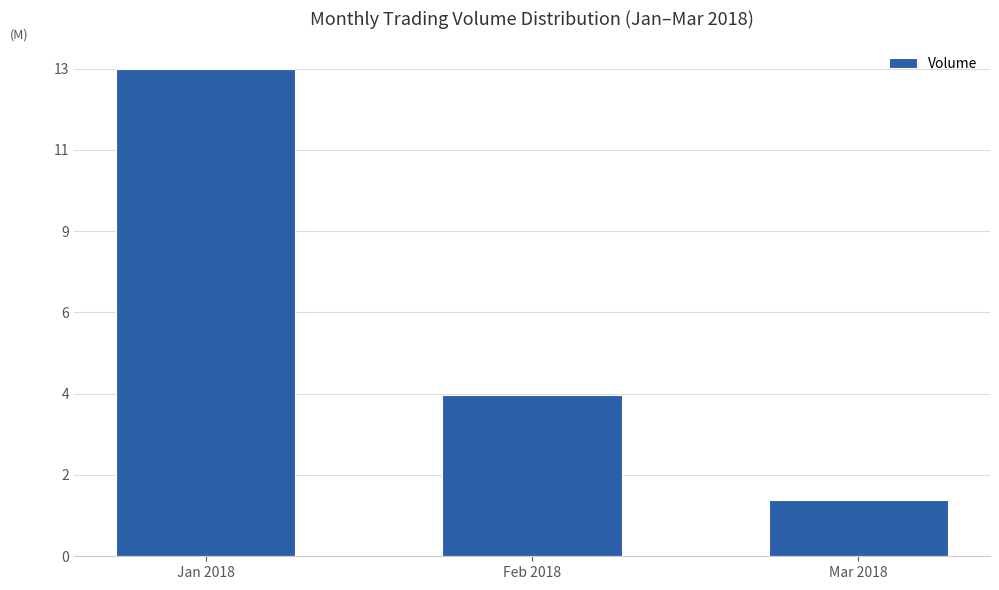

Rank the categories by value from highest to lowest.

Jan 2018, Feb 2018, Mar 2018